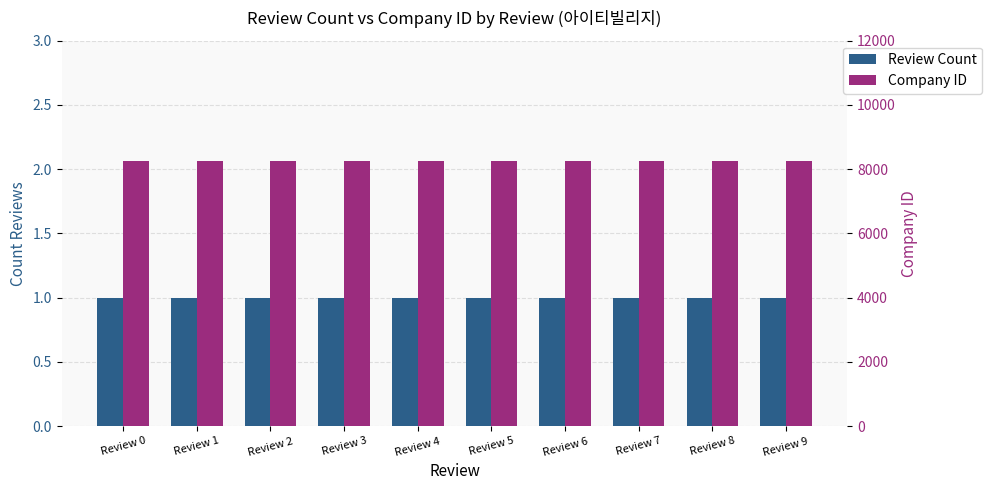

At which label is Company ID closest to 8263?

Review 0